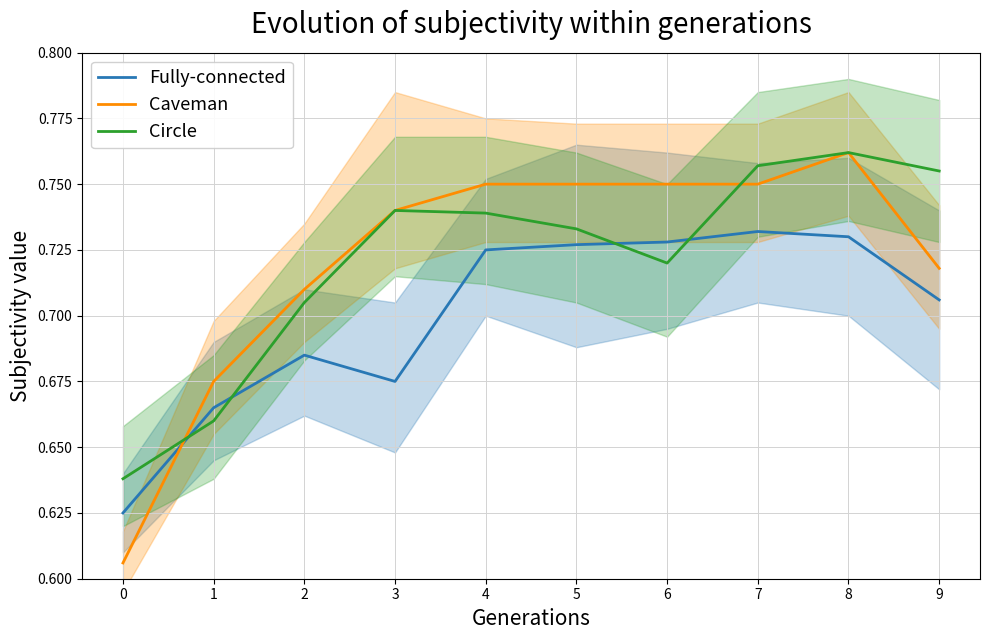

What is the average value of the Fully-connected series?

0.7